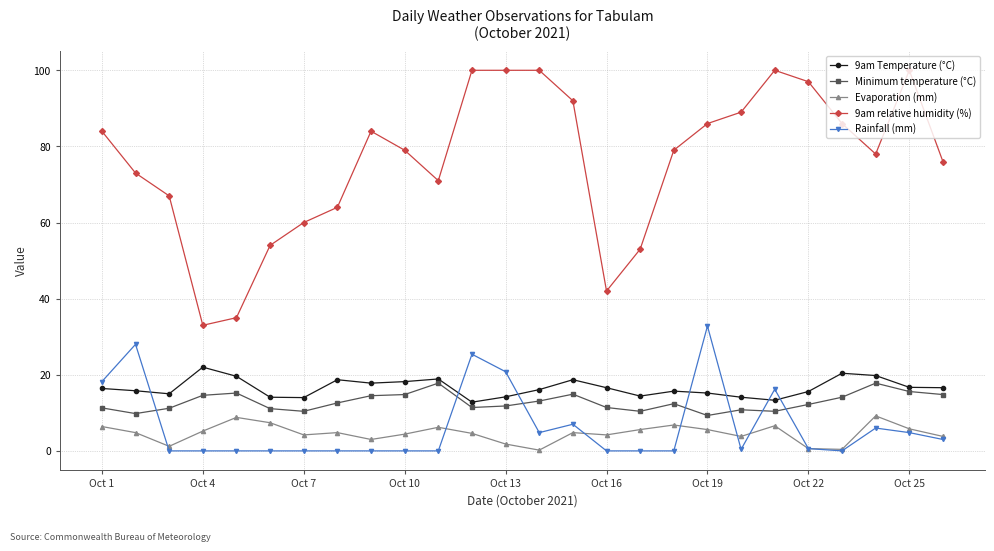

Count the number of categories in the chart.

26